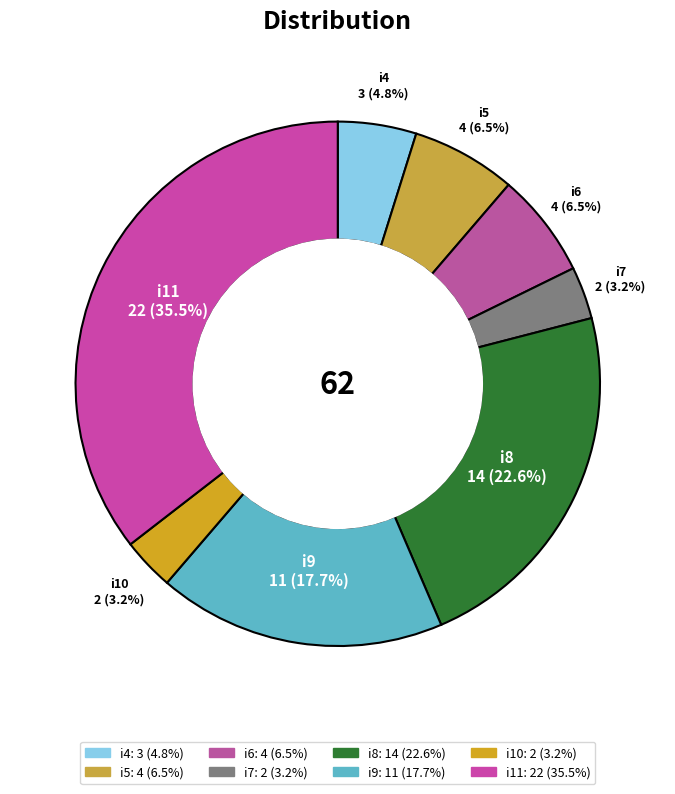

Combined, do i8 and i5 account for over 50%?

No